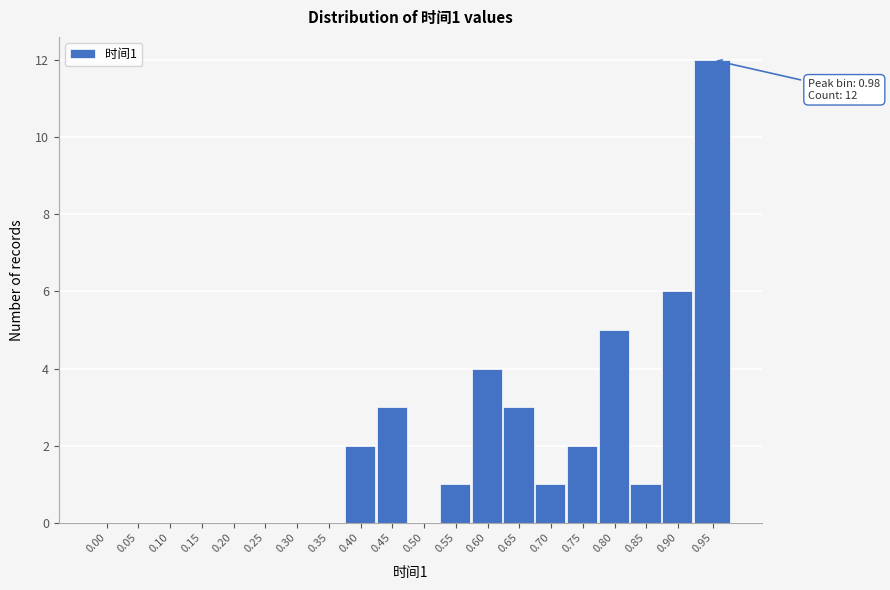

Reading left to right, transcribe all the data shown in this chart.

0.00=0	0.05=0	0.10=0	0.15=0	0.20=0	0.25=0	0.30=0	0.35=0	0.40=2	0.45=3	0.50=0	0.55=1	0.60=4	0.65=3	0.70=1	0.75=2	0.80=5	0.85=1	0.90=6	0.95=12